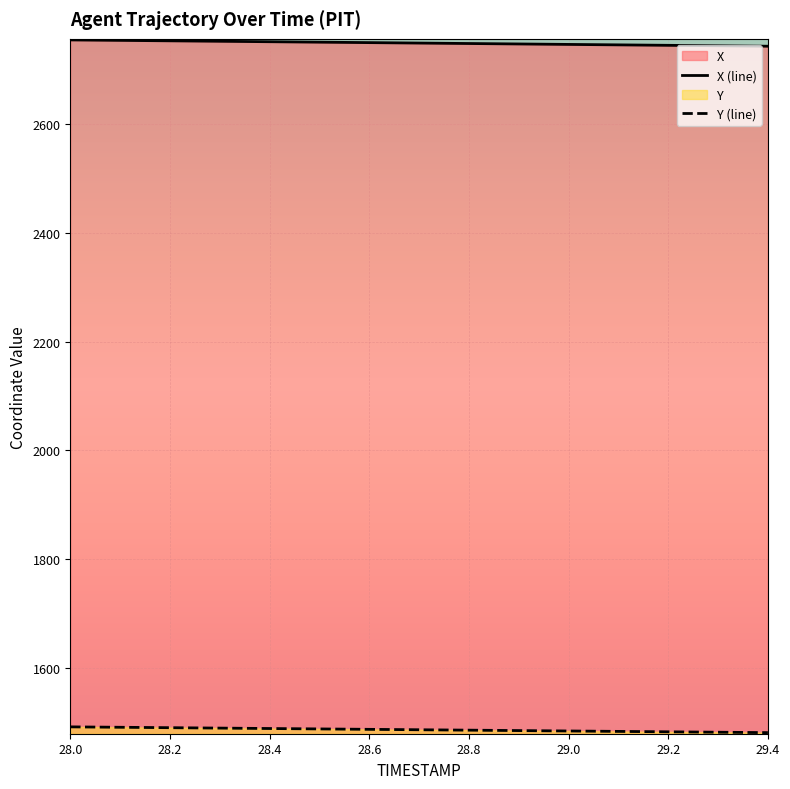

How many categories are shown in the chart?

15